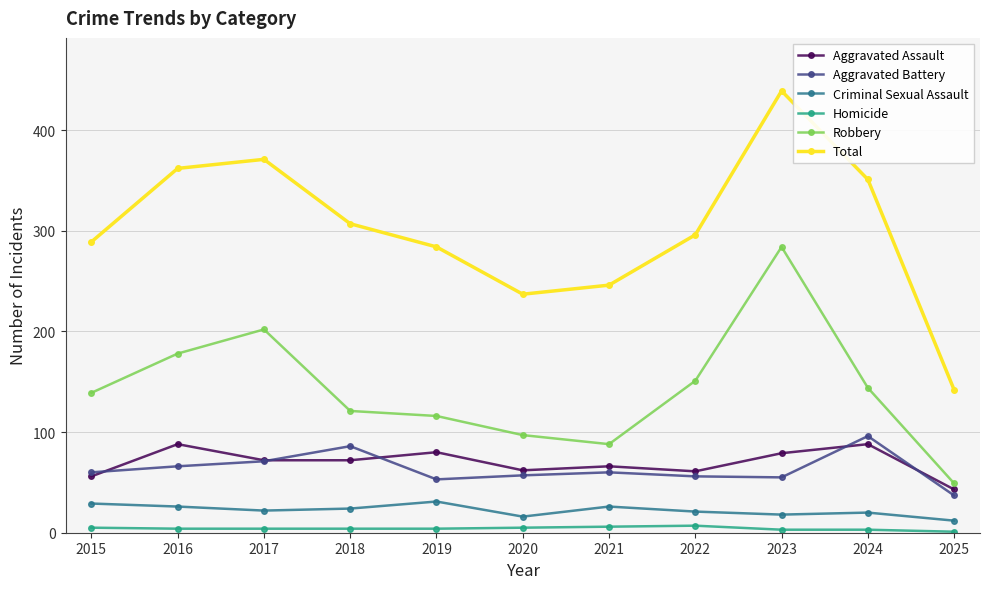

Where is the first local maximum for Robbery?

2017